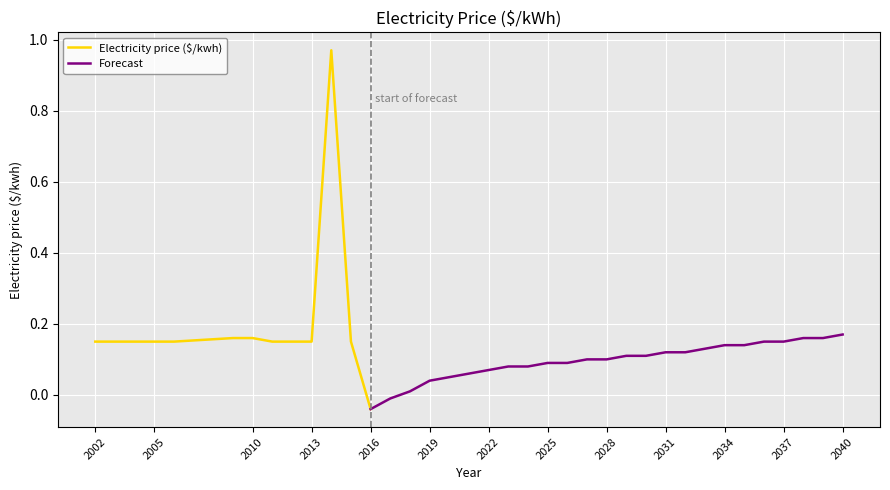

How many data points does each series have?

37